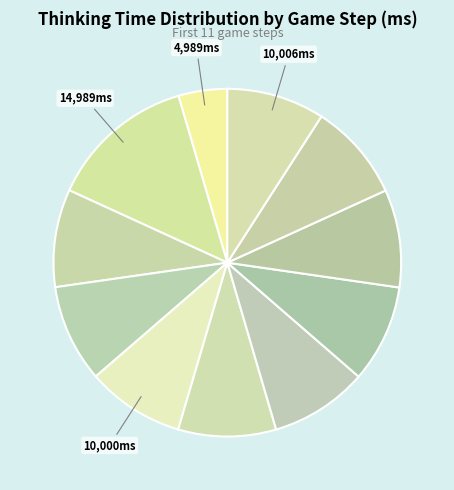

Which category has the smallest portion of the pie?

Step 0